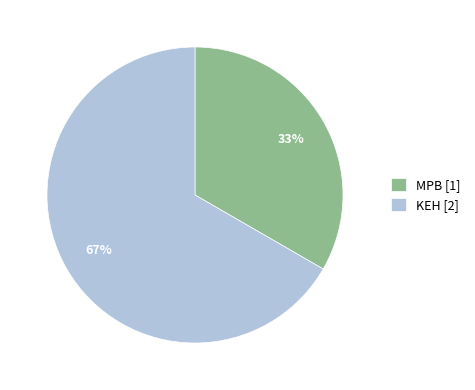

To the nearest percent, what is the combined percentage of MPB and KEH?

100%